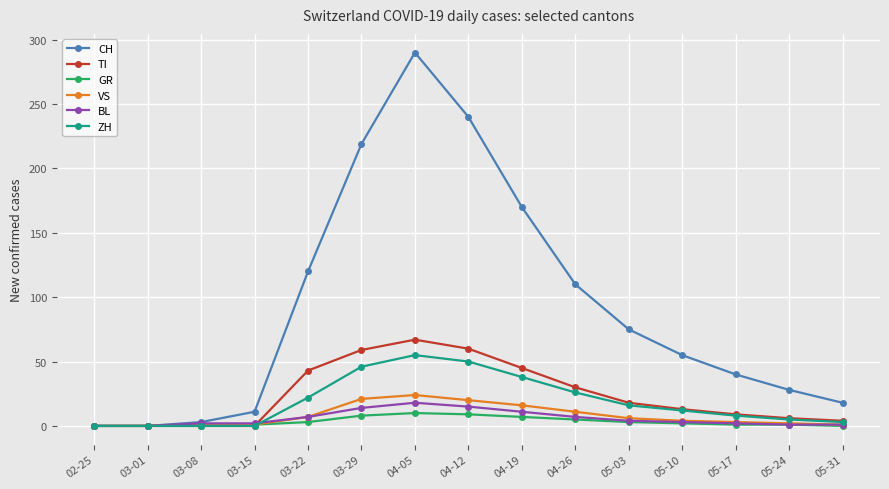

What is the label of the 8th point from the left?

04-12